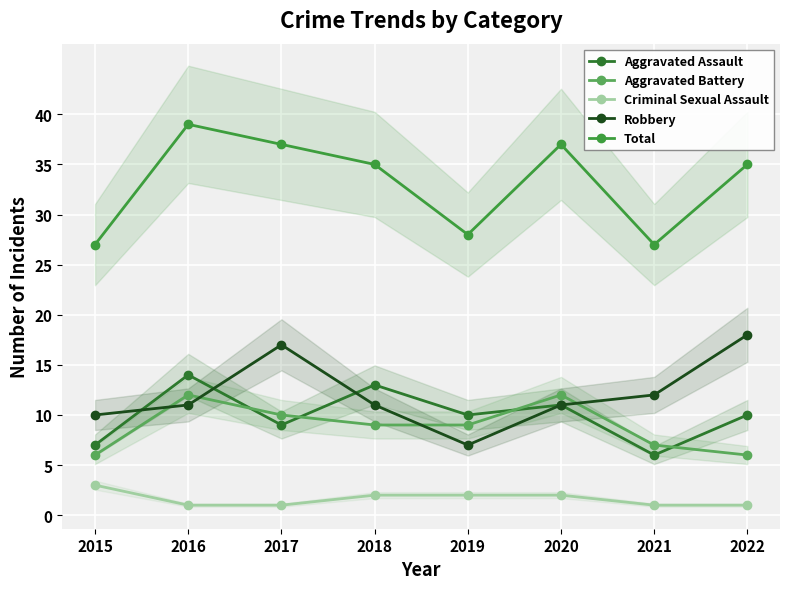

Rank the series at 2016 from lowest to highest value.

Criminal Sexual Assault, Robbery, Aggravated Battery, Aggravated Assault, Total